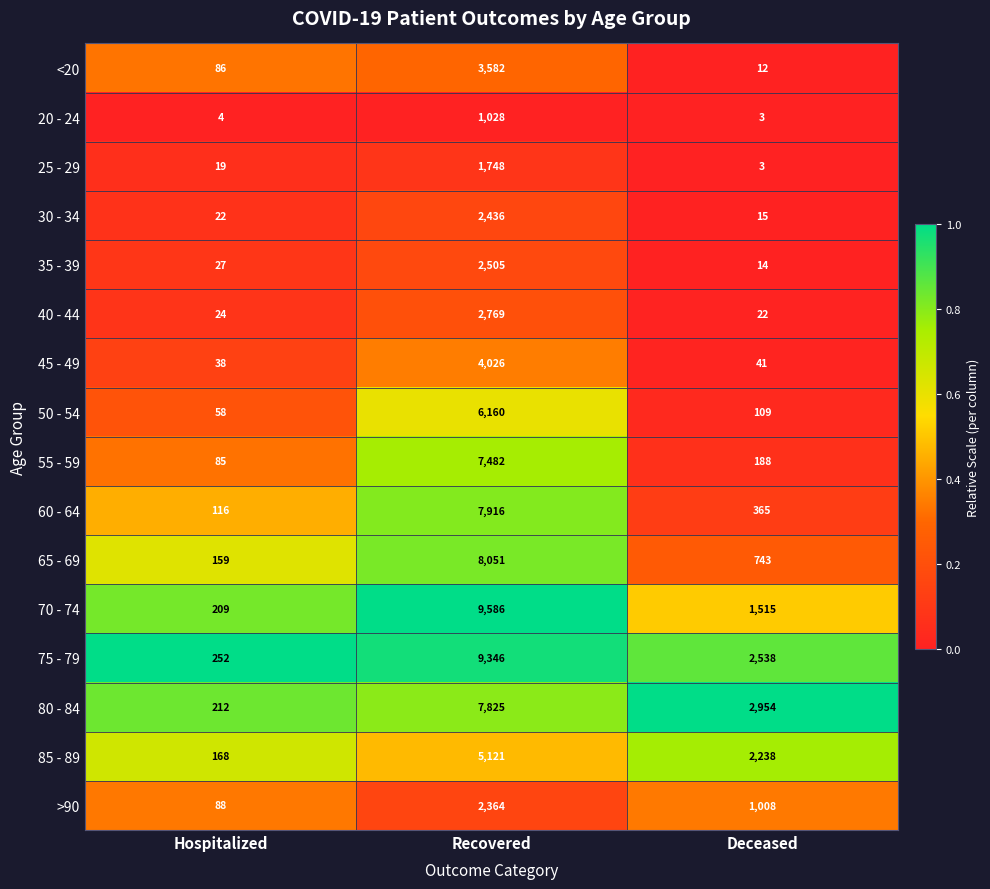

At Recovered, list the series in order from largest to smallest.

70 - 74, 75 - 79, 65 - 69, 60 - 64, 80 - 84, 55 - 59, 50 - 54, 85 - 89, 45 - 49, <20, 40 - 44, 35 - 39, 30 - 34, >90, 25 - 29, 20 - 24